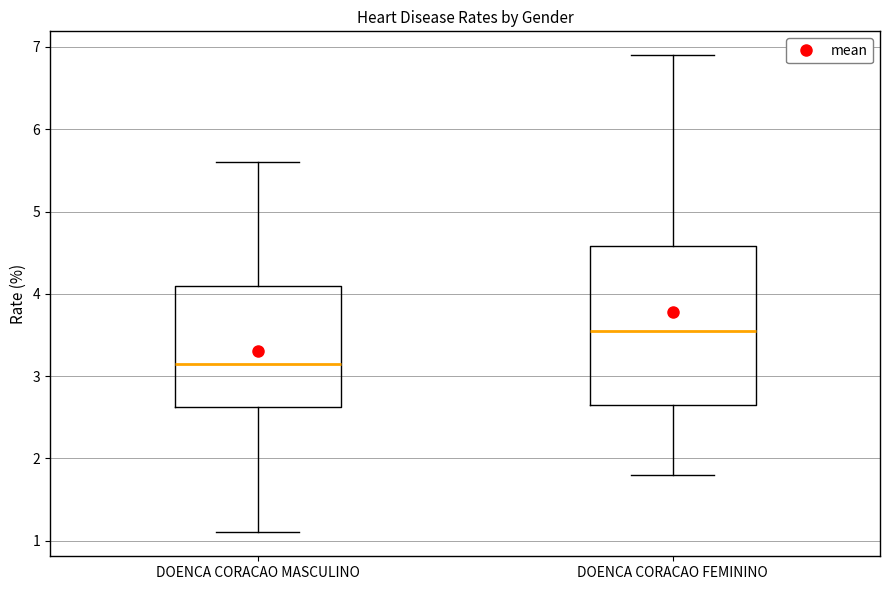

Comparing the boxes themselves (not the whiskers), which one is the tallest?

DOENCA CORACAO FEMININO